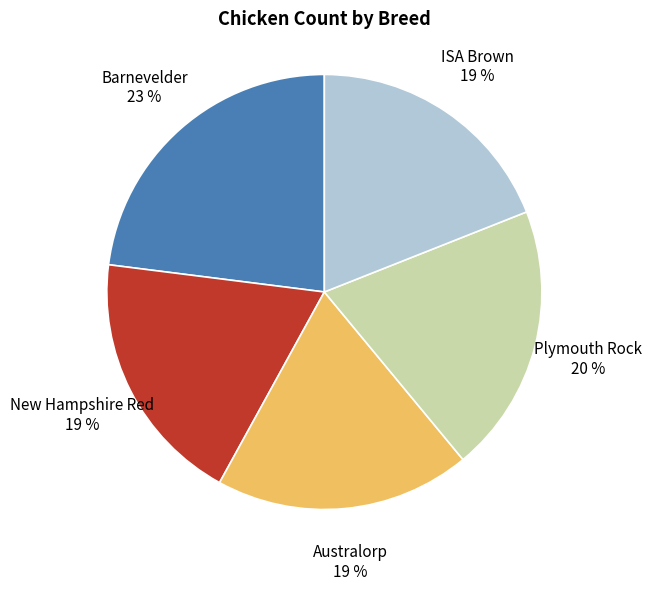

How many slices are in this pie chart?

5